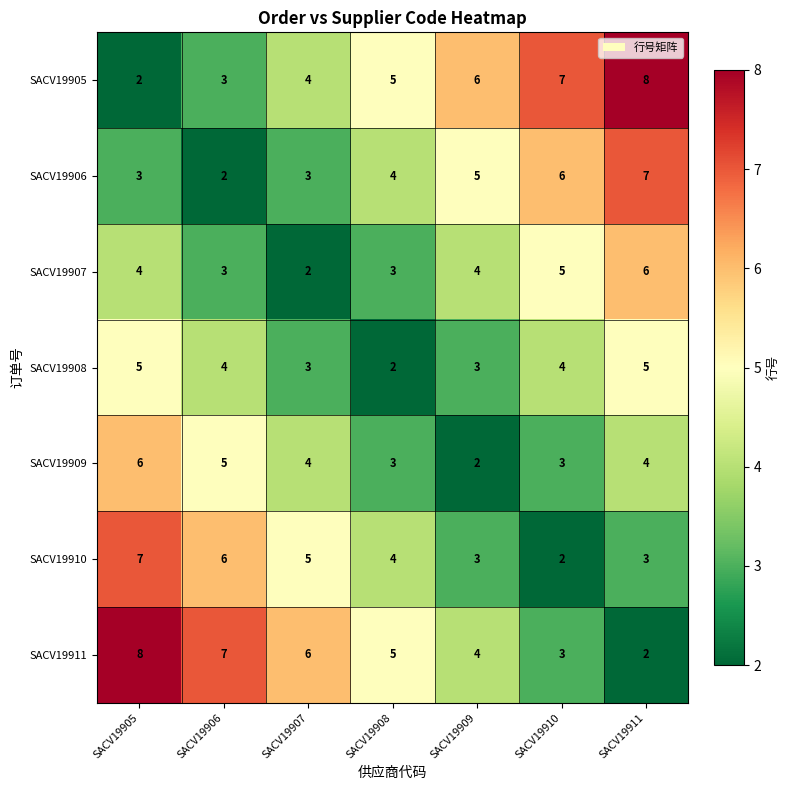

Where does the SACV19908 series first go above 4?

SACV19905